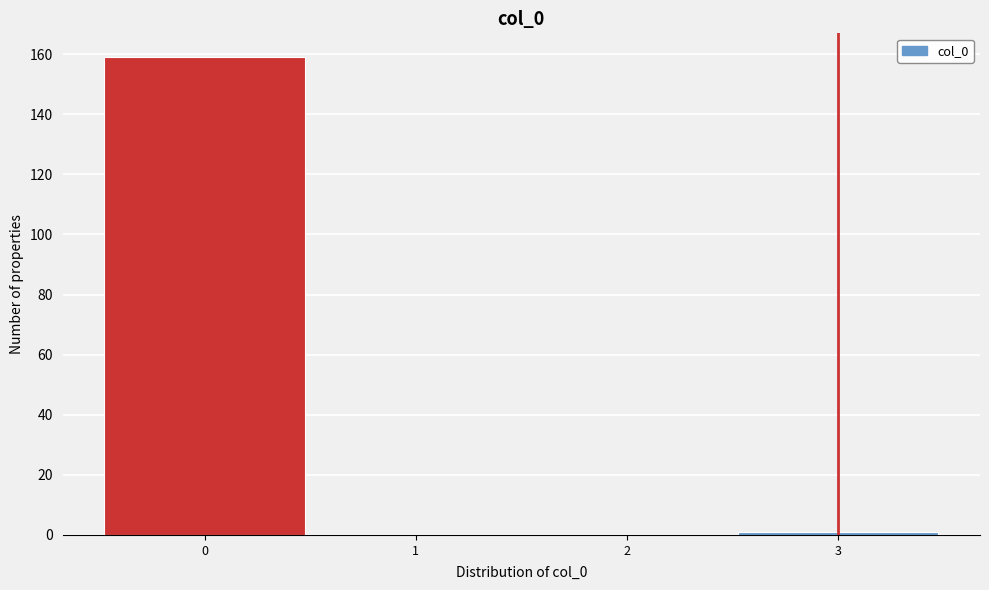

Which range on the x-axis has the tallest bar?

-0.5 to 0.5